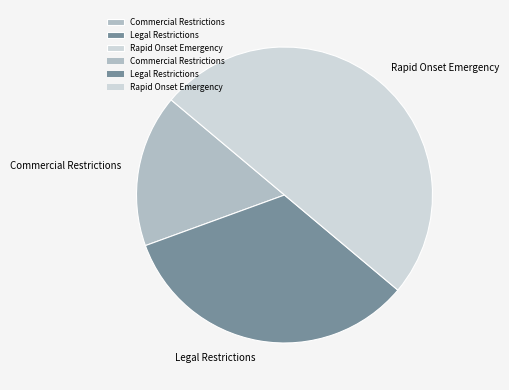

Does Commercial Restrictions represent more than half of the total?

No